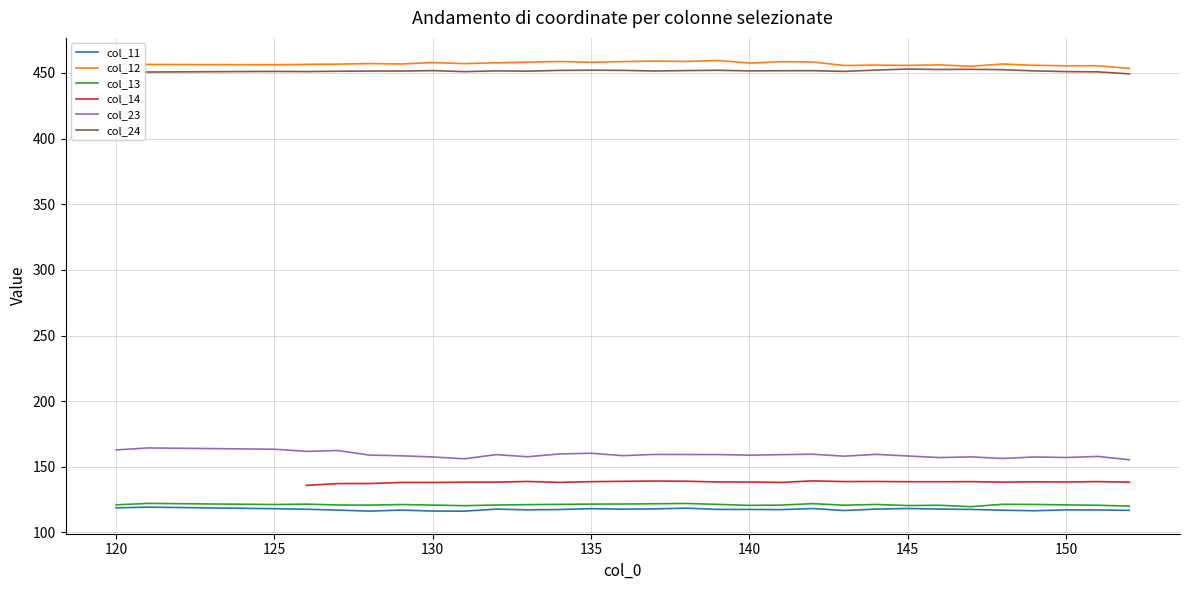

Is this an area chart (filled region under the line)?

No